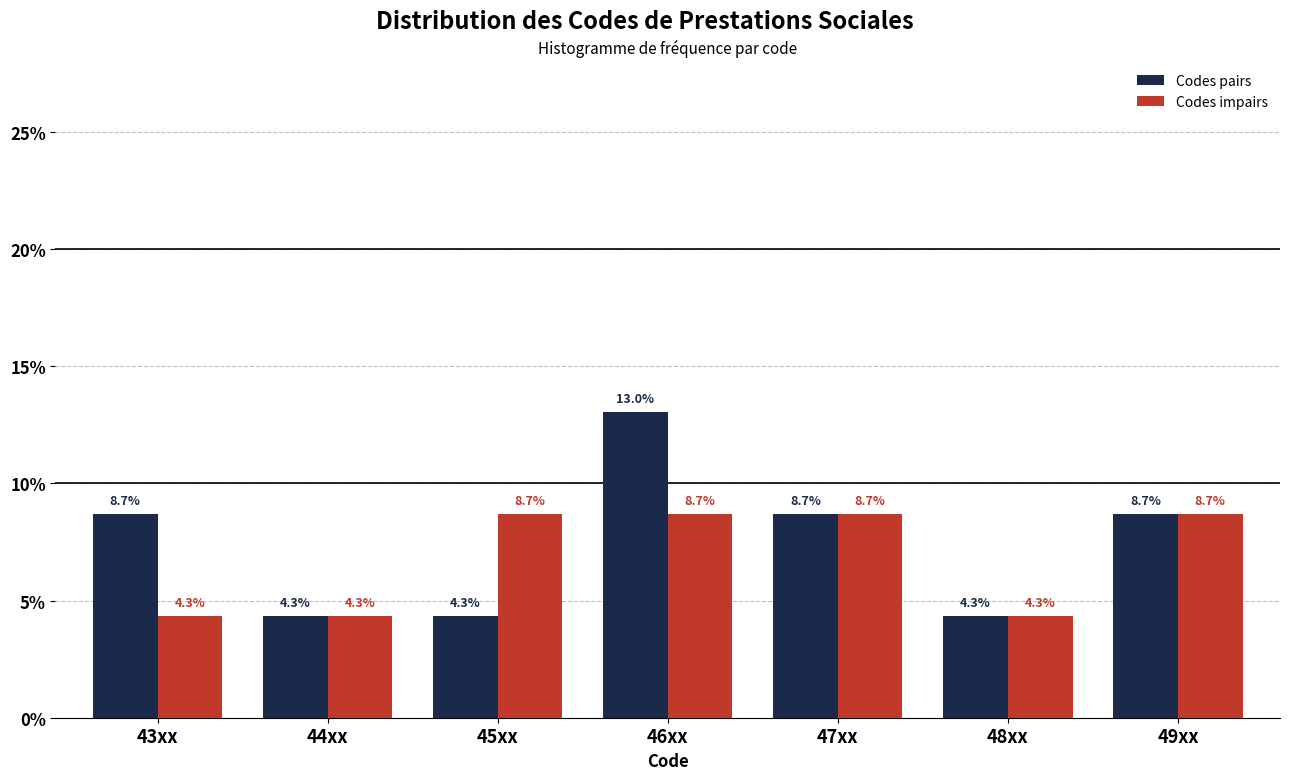

Reading left to right, extract all data points from this chart.

Codes pairs: 43xx=8.7	44xx=4.3	45xx=4.3	46xx=13.0	47xx=8.7	48xx=4.3	49xx=8.7
Codes impairs: 43xx=4.3	44xx=4.3	45xx=8.7	46xx=8.7	47xx=8.7	48xx=4.3	49xx=8.7